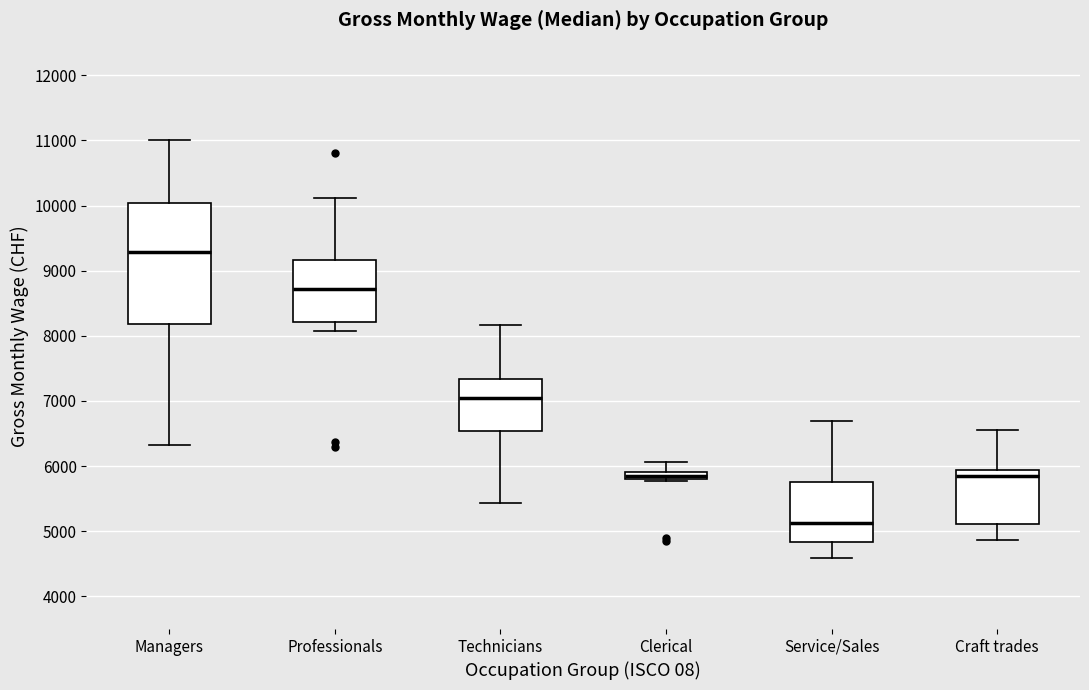

Where does the median line of the box for Service/Sales sit on the y-axis? The values are not printed on the chart, so give them approximately, as read against the axis.

5100